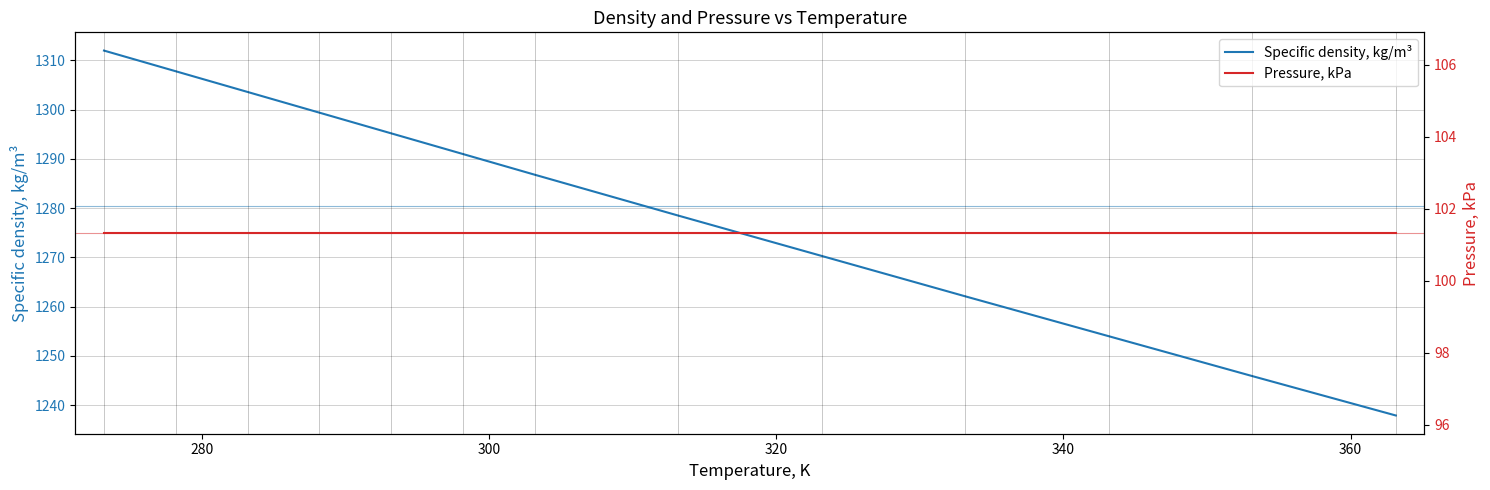

True or false: Pressure, kPa has more than 2 interior local peaks.

False